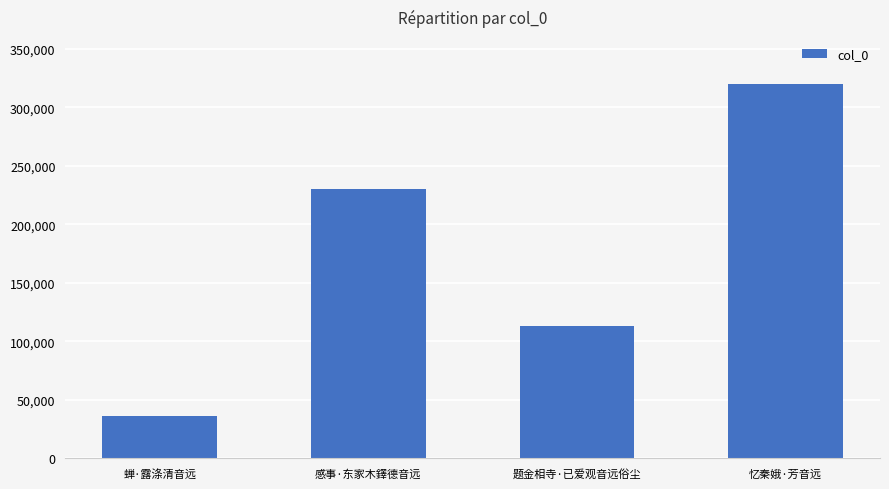

Reading left to right, list all the values displayed in this chart.

36182	229870	113012	319408